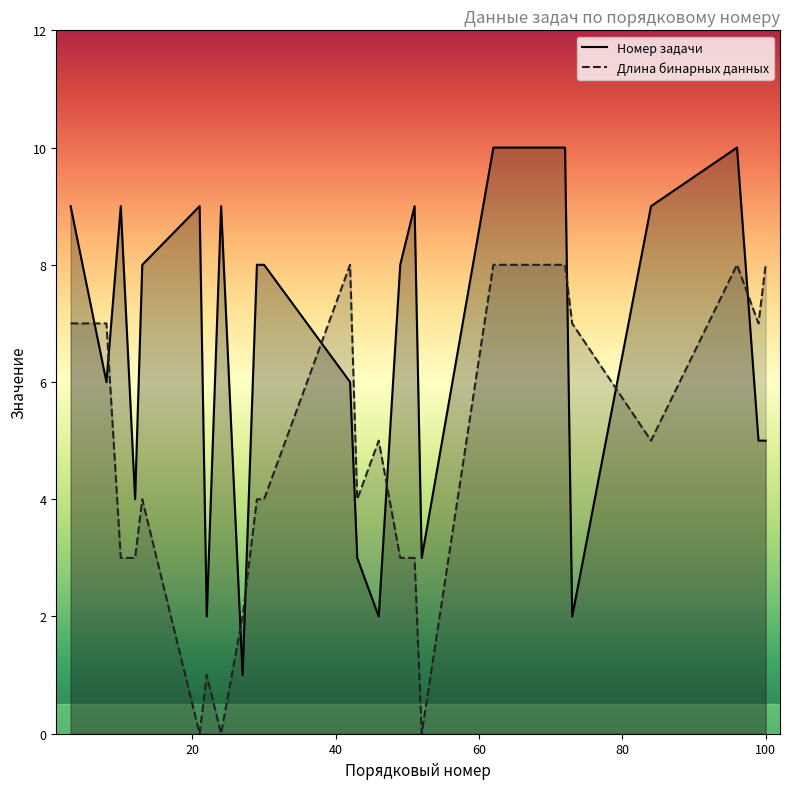

Where do Номер задачи and Длина бинарных данных first cross each other?

3 and 8